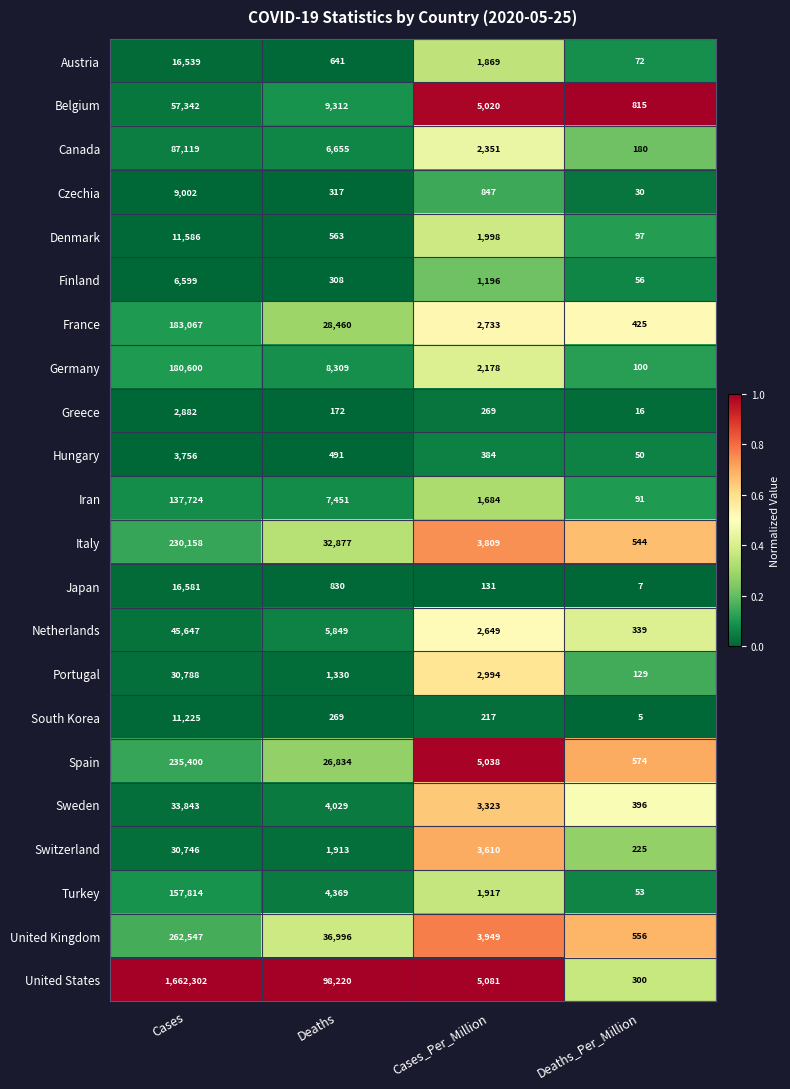

What is the total value across all series at Deaths?

276195